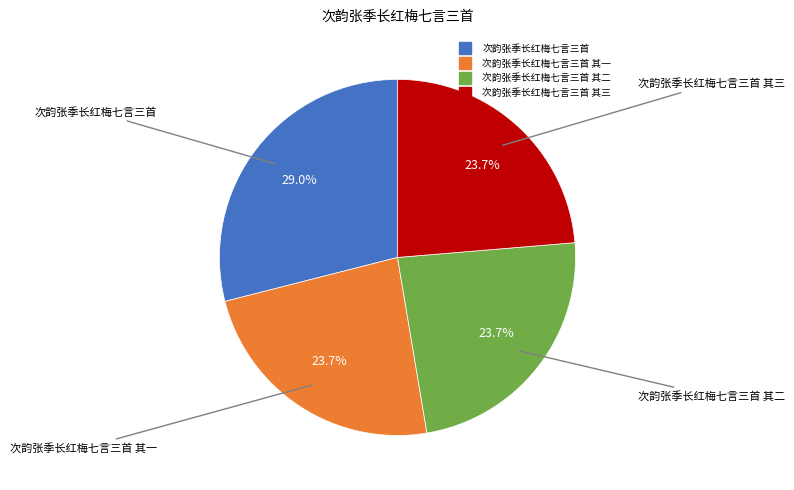

Does any single category account for the majority?

No